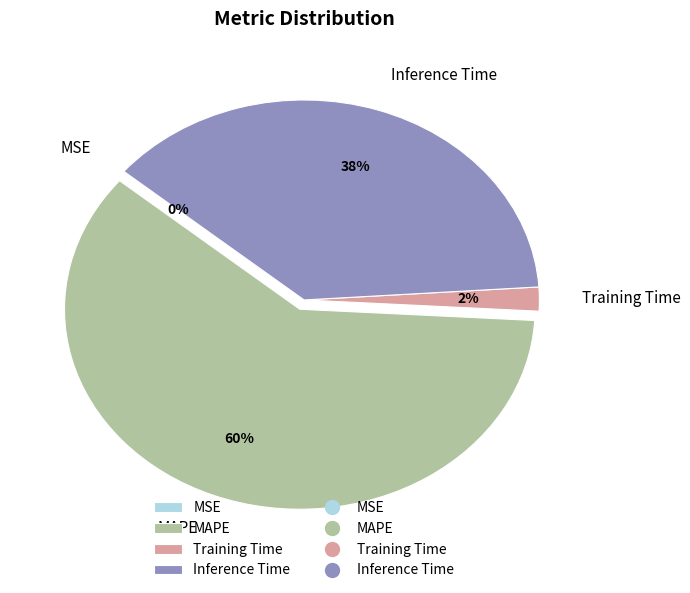

How many segments does this pie chart have?

4